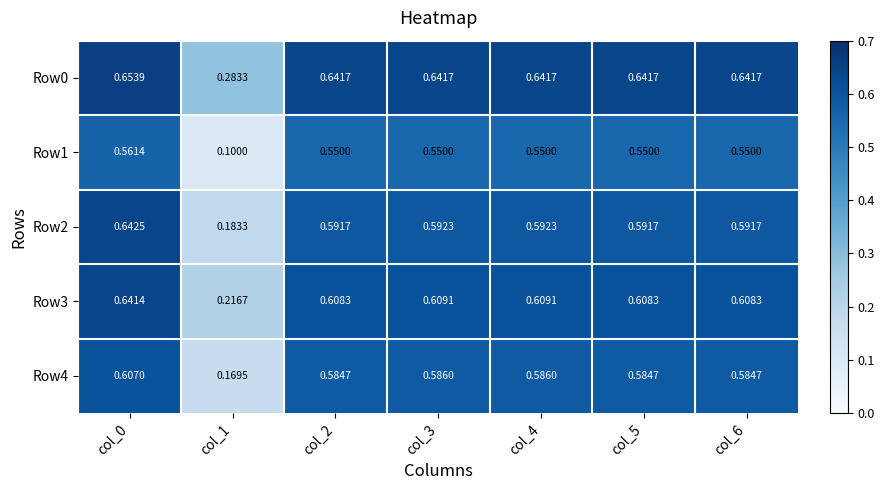

Which series changed the most between col_2 and col_3?

Row4